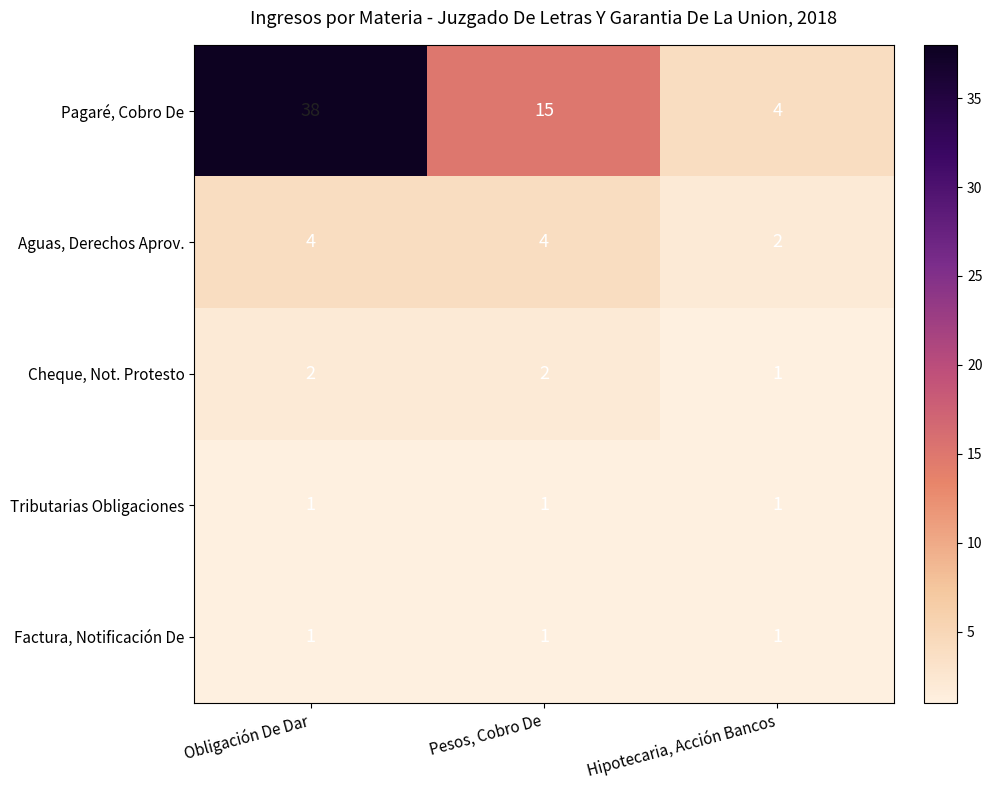

Reading right to left, extract all data points from this chart.

Pagaré, Cobro De: Hipotecaria, Acción Bancos=4	Pesos, Cobro De=15	Obligación De Dar=38
Aguas, Derechos Aprov.: Hipotecaria, Acción Bancos=2	Pesos, Cobro De=4	Obligación De Dar=4
Cheque, Not. Protesto: Hipotecaria, Acción Bancos=1	Pesos, Cobro De=2	Obligación De Dar=2
Tributarias Obligaciones: Hipotecaria, Acción Bancos=1	Pesos, Cobro De=1	Obligación De Dar=1
Factura, Notificación De: Hipotecaria, Acción Bancos=1	Pesos, Cobro De=1	Obligación De Dar=1